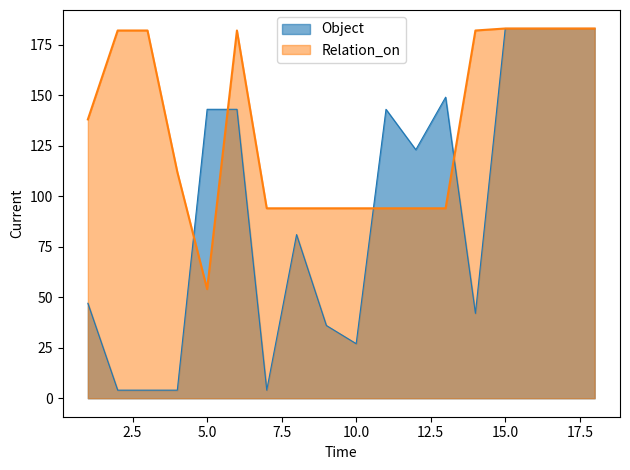

The Object series shows 27 at 10.0. True or false?

True